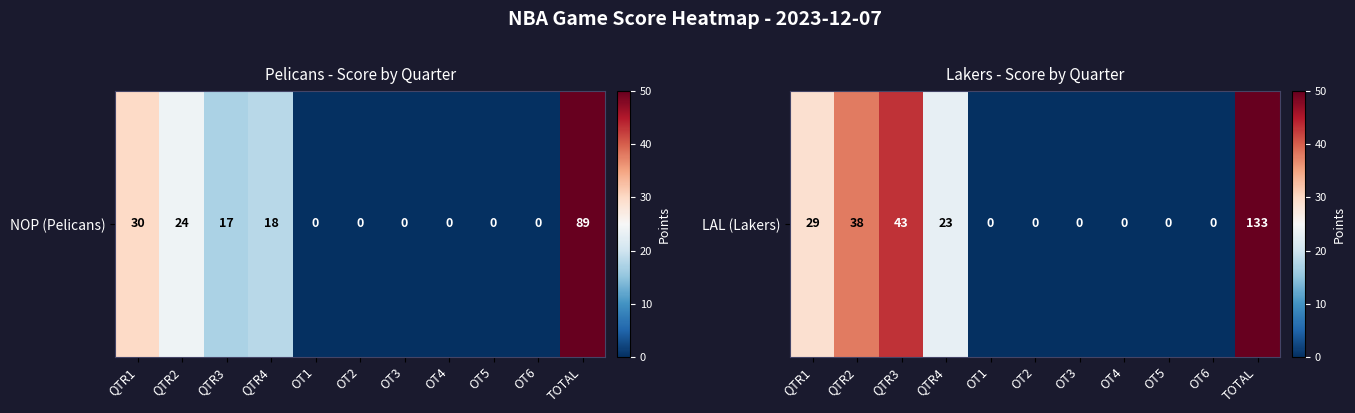

What is the maximum value shown in the chart?

133